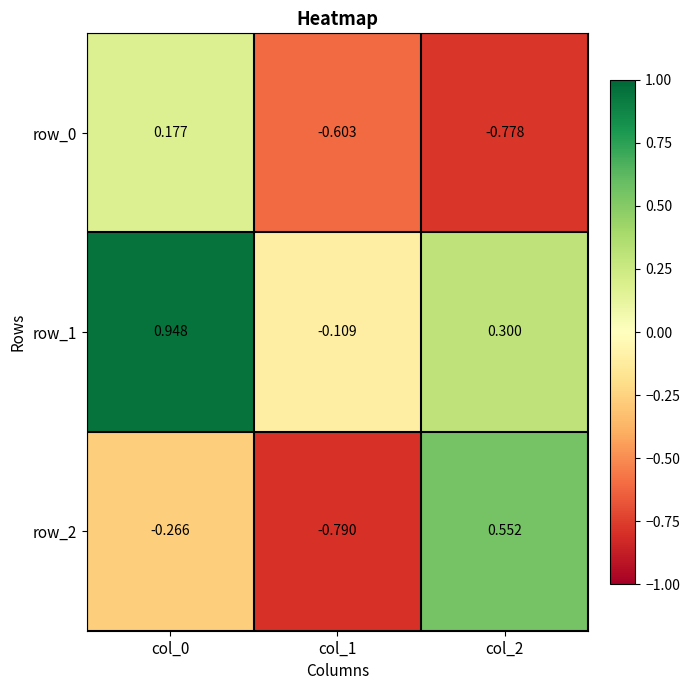

At which label does row_1 first exceed 0?

col_0